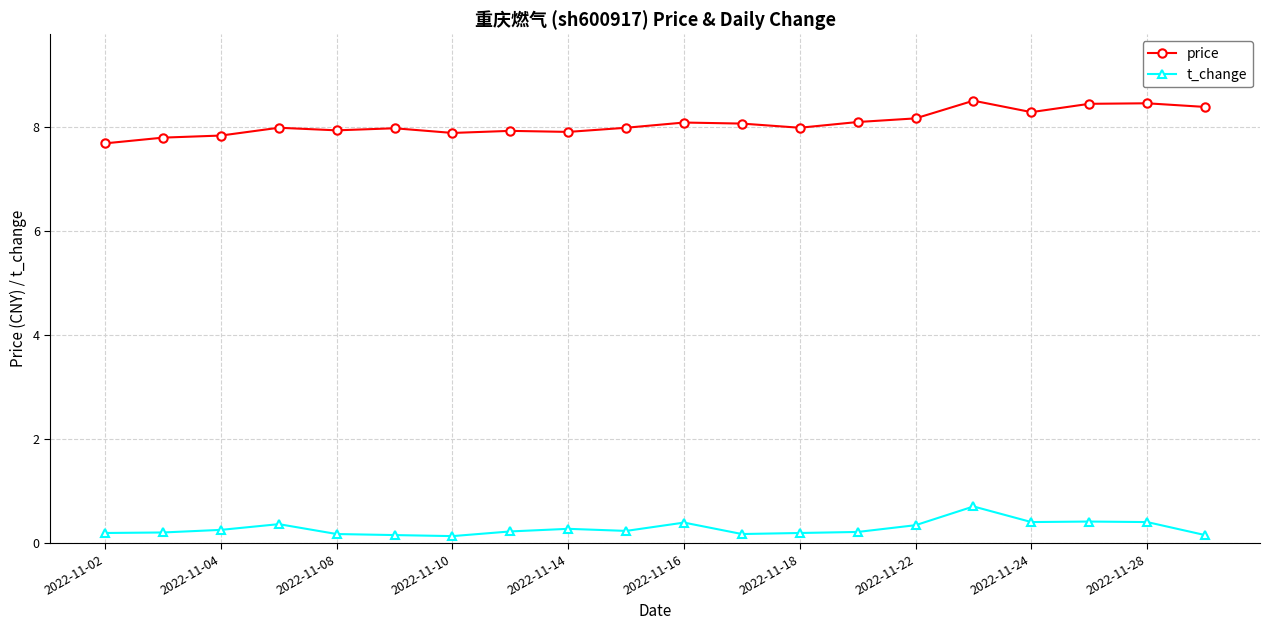

What is the average value of the t_change series?

0.3